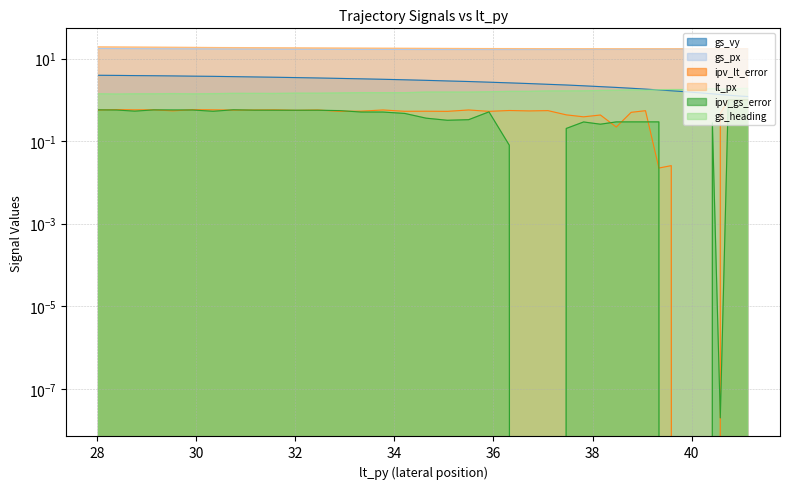

True or false: lt_px has more than 2 interior local peaks.

False